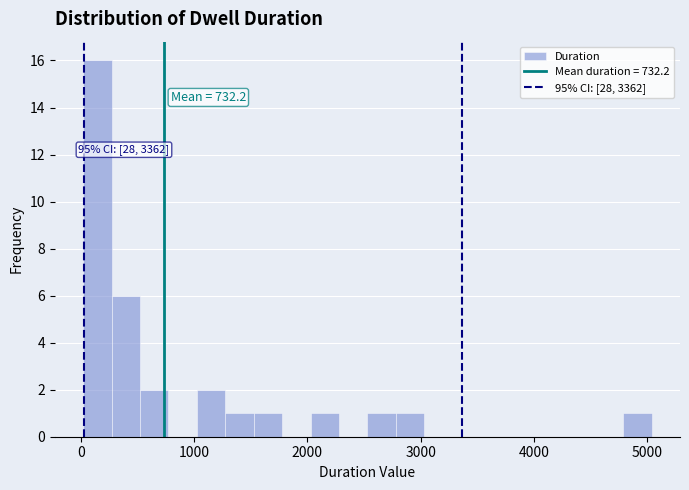

Read against the x-axis, roughly where is the centre of the tallest bar?

100